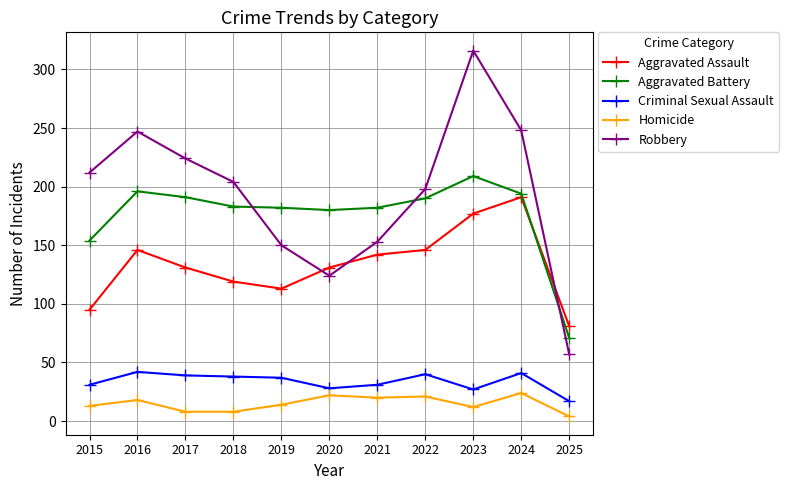

Where is the first local maximum for Robbery?

2016